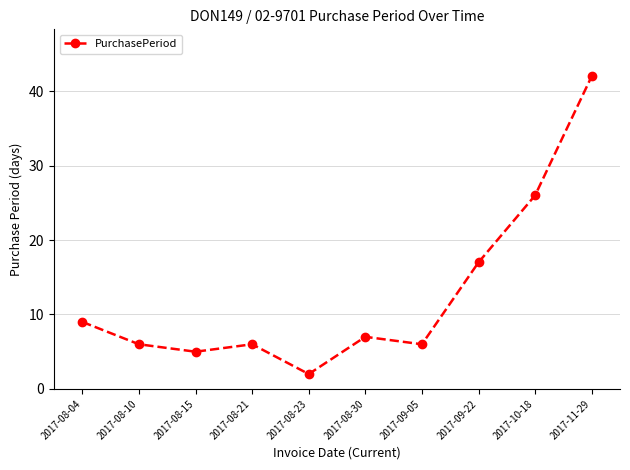

Where is the first local minimum?

2017-08-15